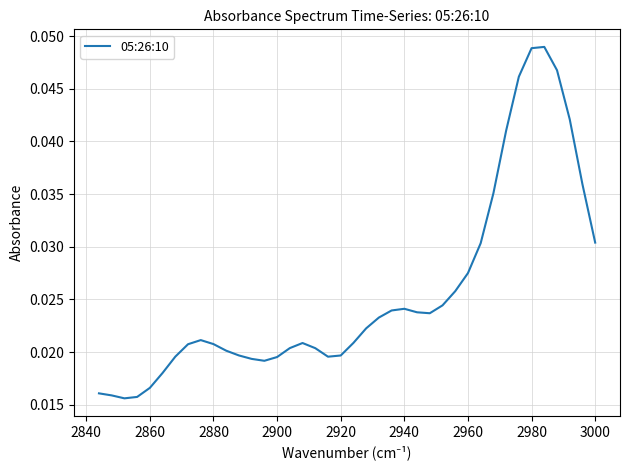

How many points are higher than both their immediate neighbors (excluding endpoints)?

4